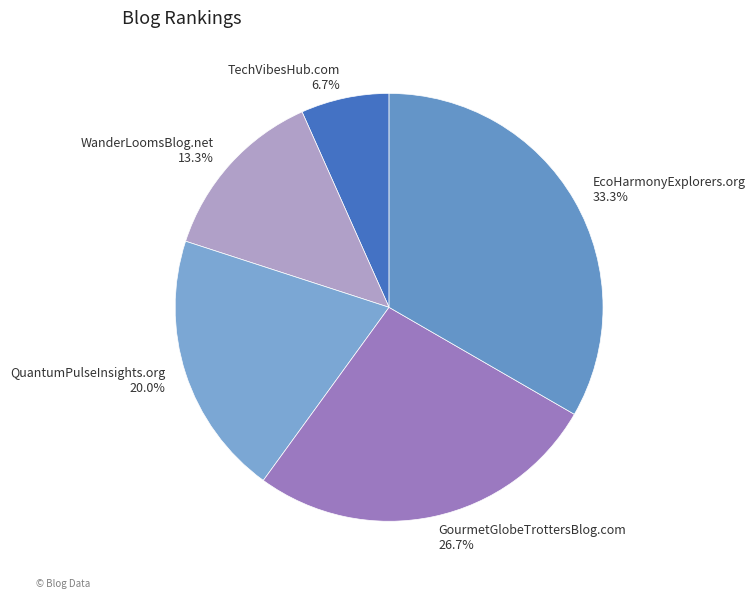

Is there any slice that represents more than half of the pie?

No